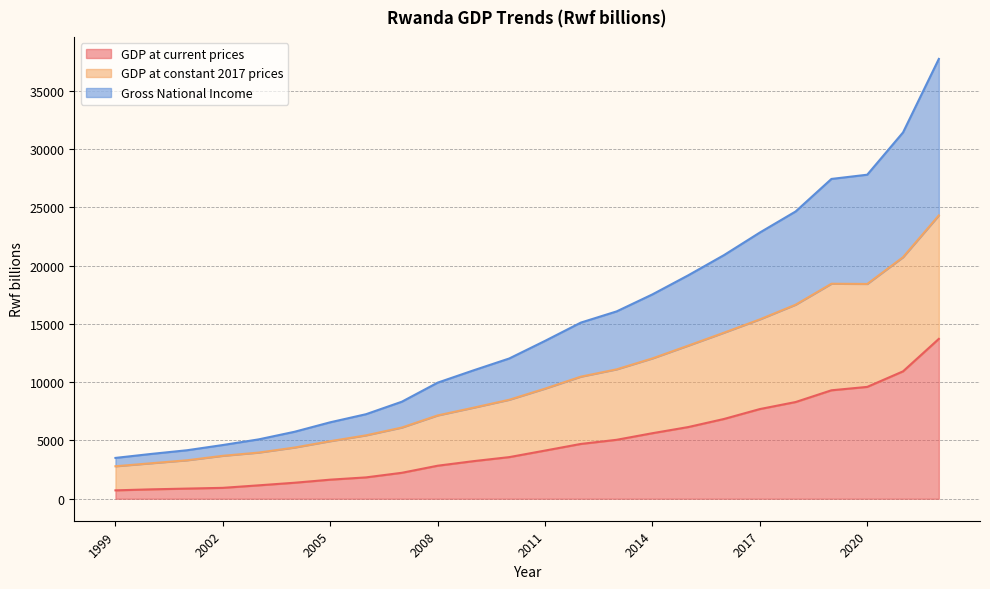

Which label corresponds to the largest value in the chart?

2022